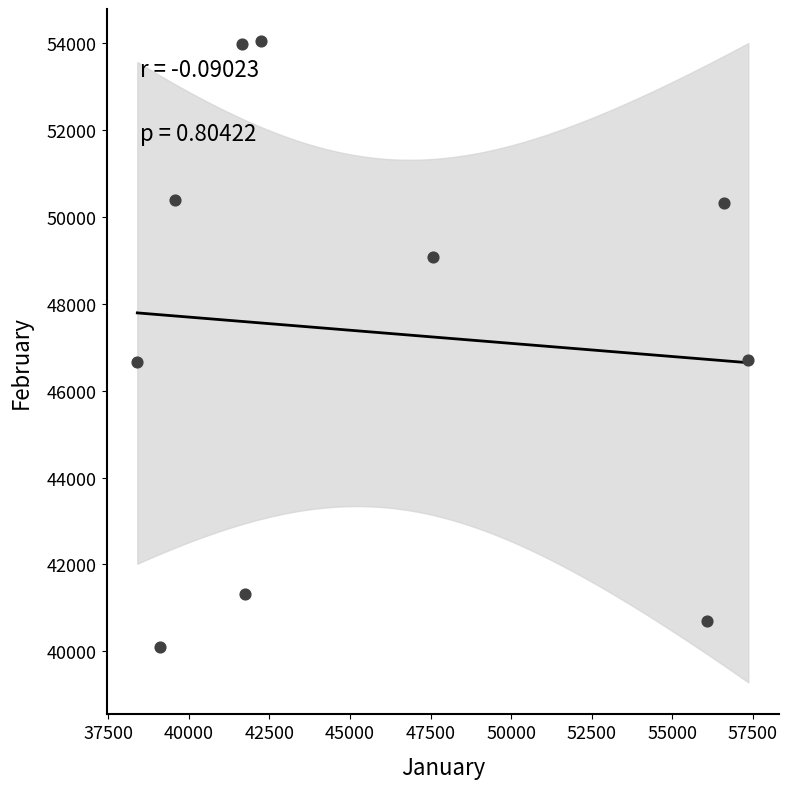

What is the average X value?

46032